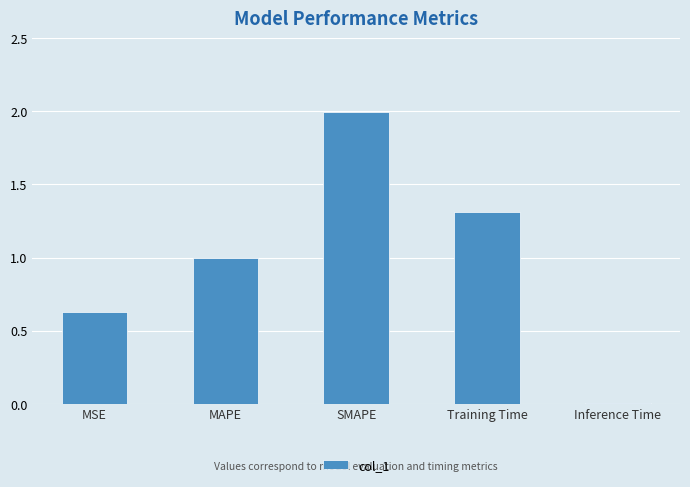

What is the greatest value displayed?

2.0